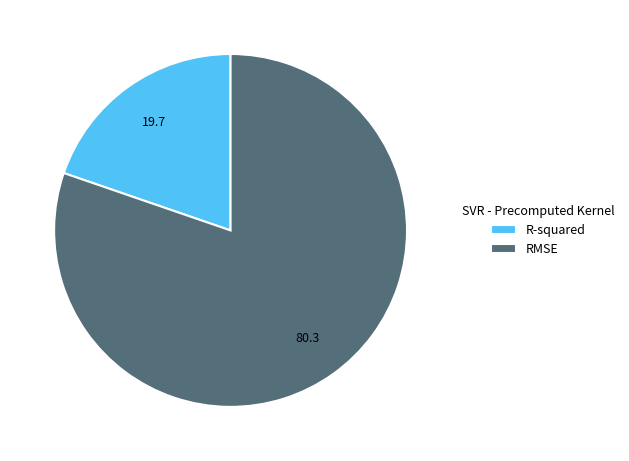

Rank the categories by value from highest to lowest.

RMSE, R-squared